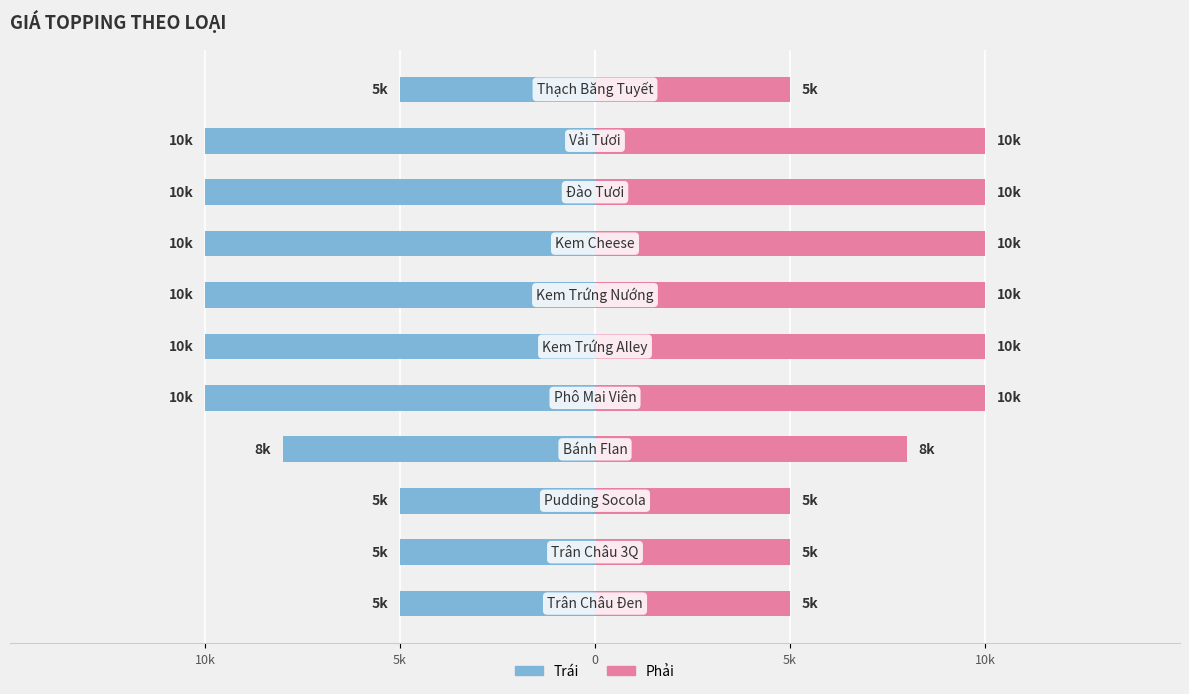

Does the chart contain stacked bars?

No